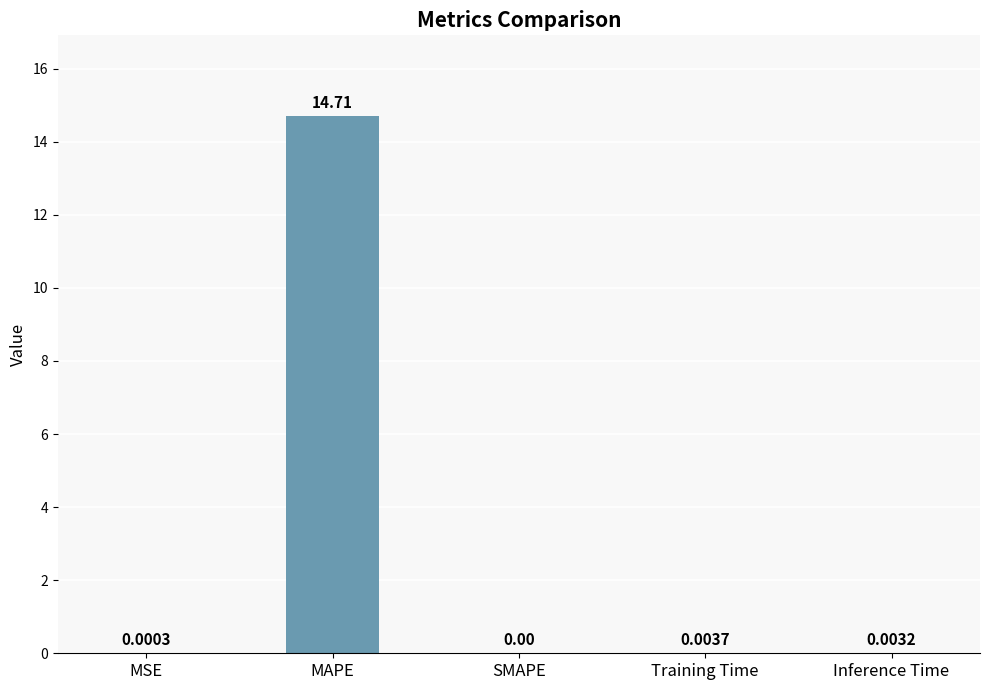

What is the change in value from MAPE to SMAPE?

-14.7